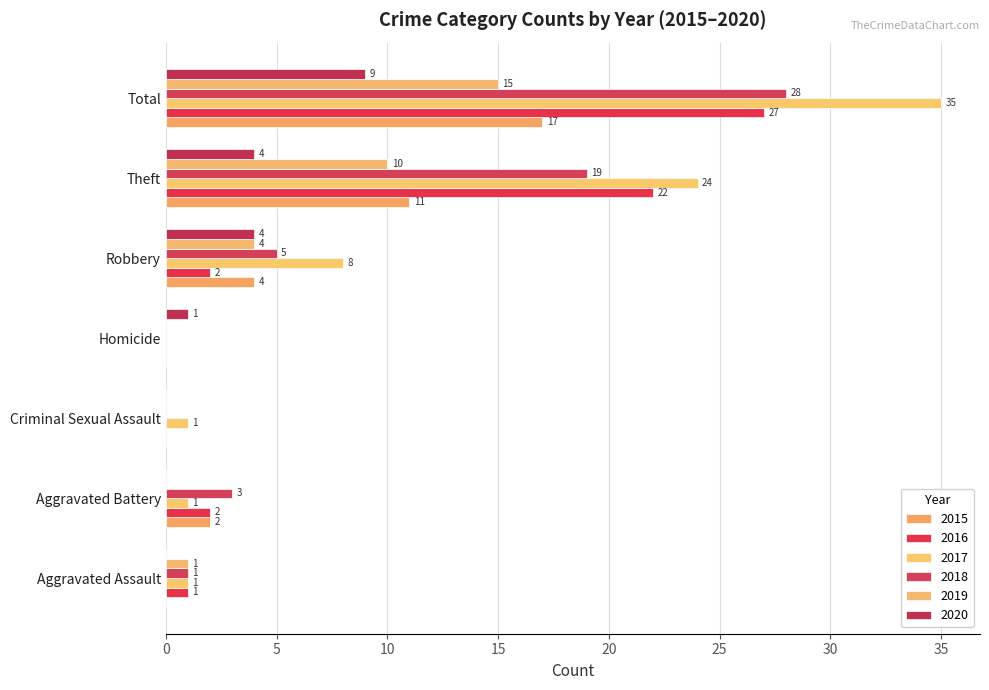

What is the sum of the 2015 values at Total and Theft?

28